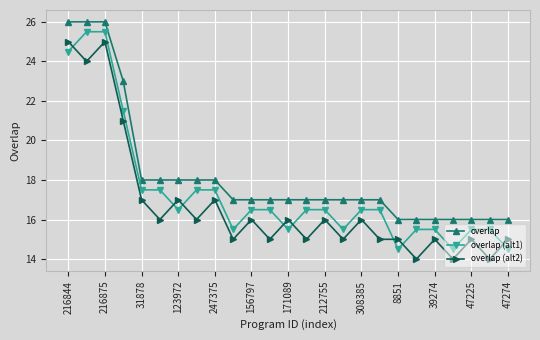

What is the sum of all overlap (alt2) values?

419.0